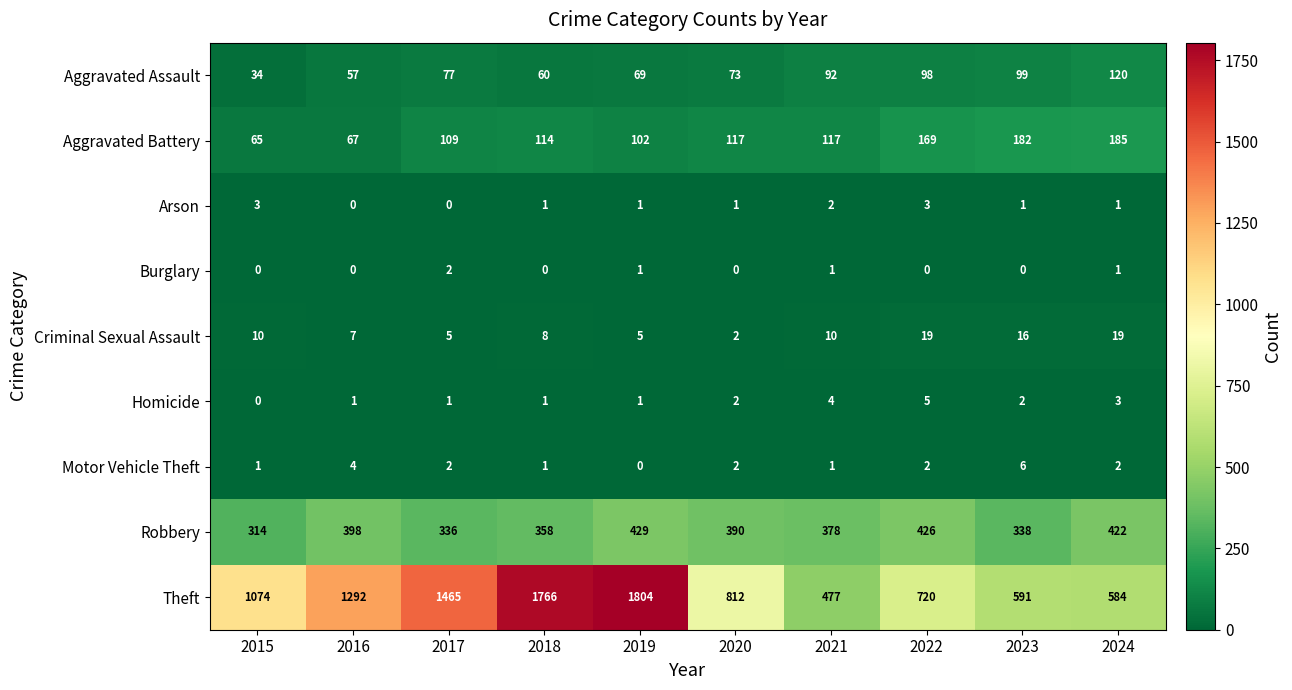

What is the difference between the maximum and second lowest values in the Aggravated Assault series?

63